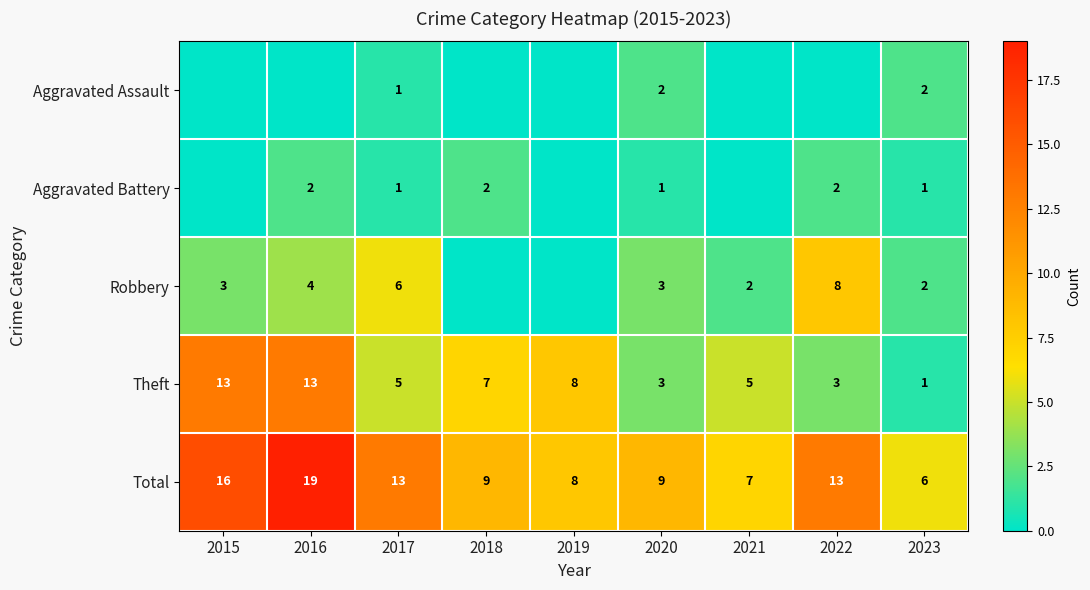

What is the difference between the maximum and second lowest values in the Theft series?

10